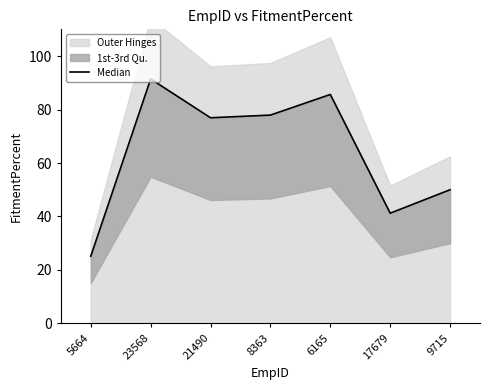

What is the label of the 7th point from the left?

9715